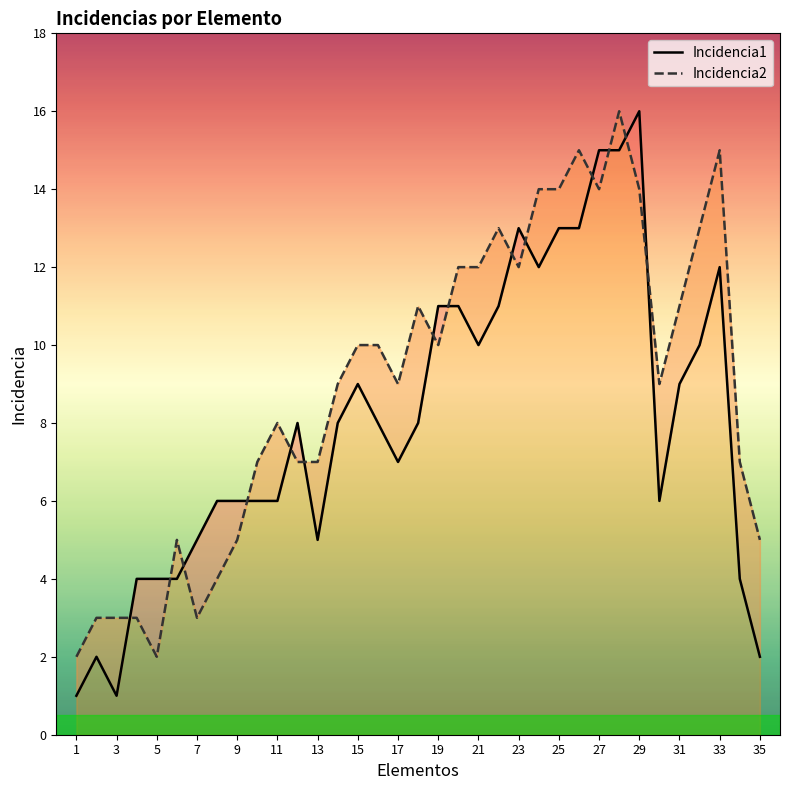

Is it true that Incidencia1 equals 3 at 19?

False